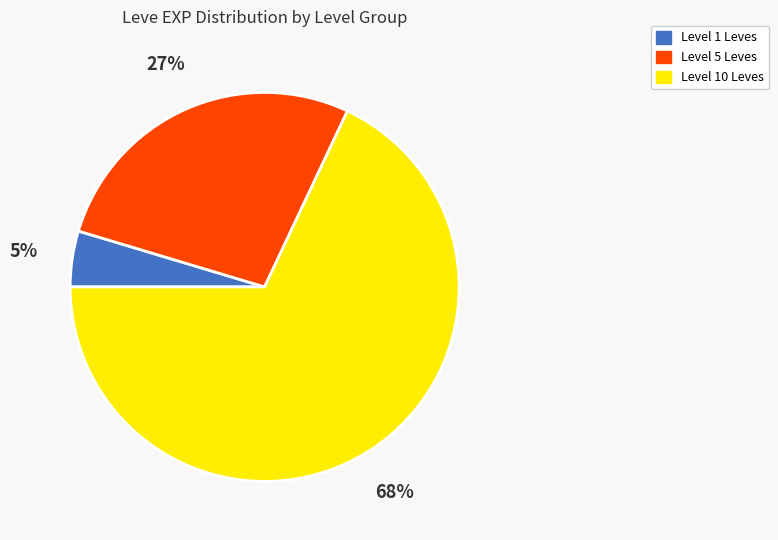

To the nearest percent, what portion does Level 5 Leves represent?

27%